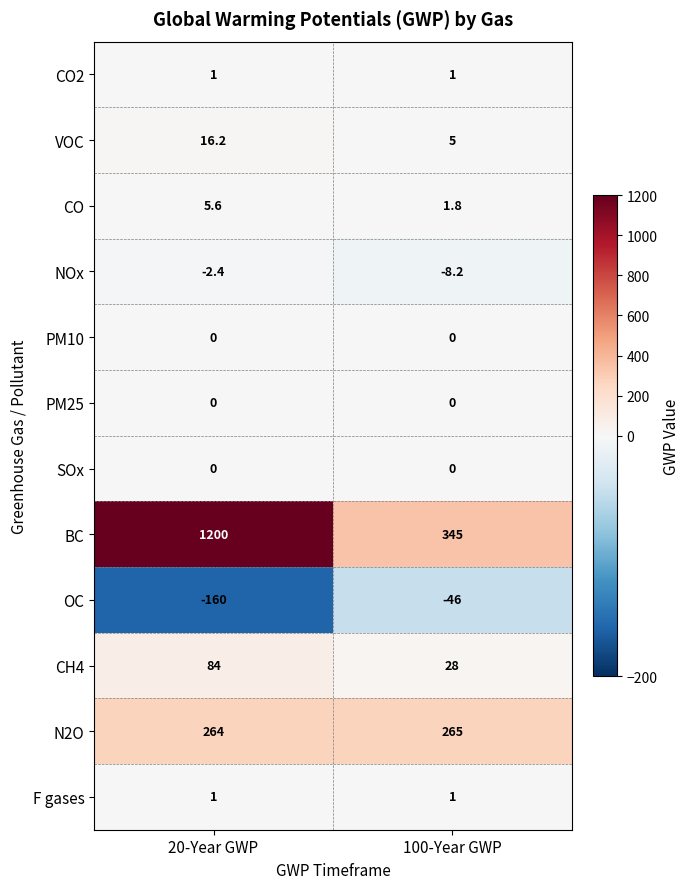

Between 20-Year GWP and 100-Year GWP, which series saw the biggest shift?

BC